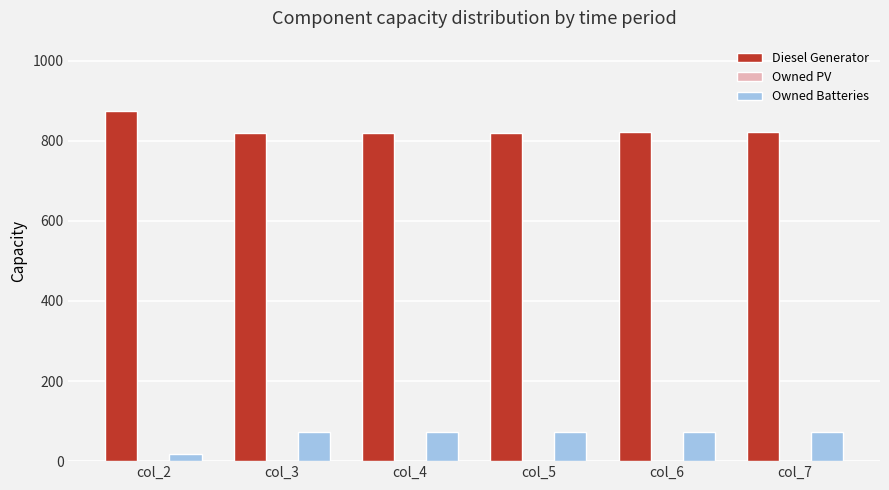

What value does the Diesel Generator series have at col_4?

820.0